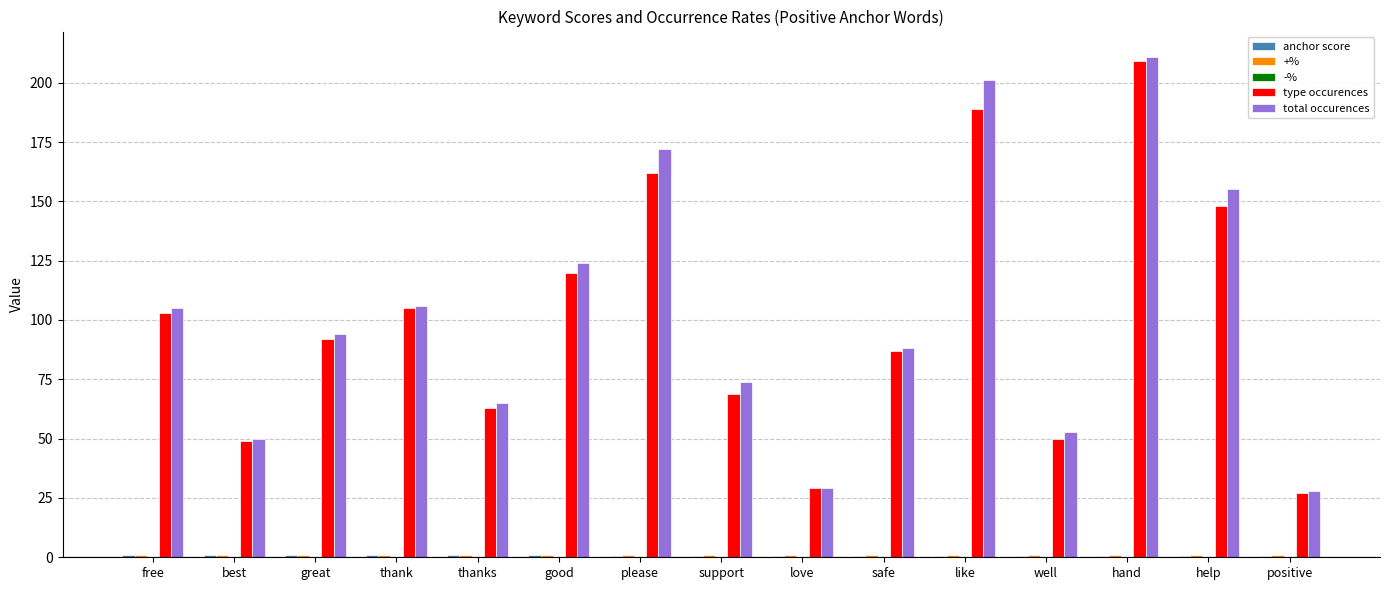

What is the sum of all total occurences values?

1555.0